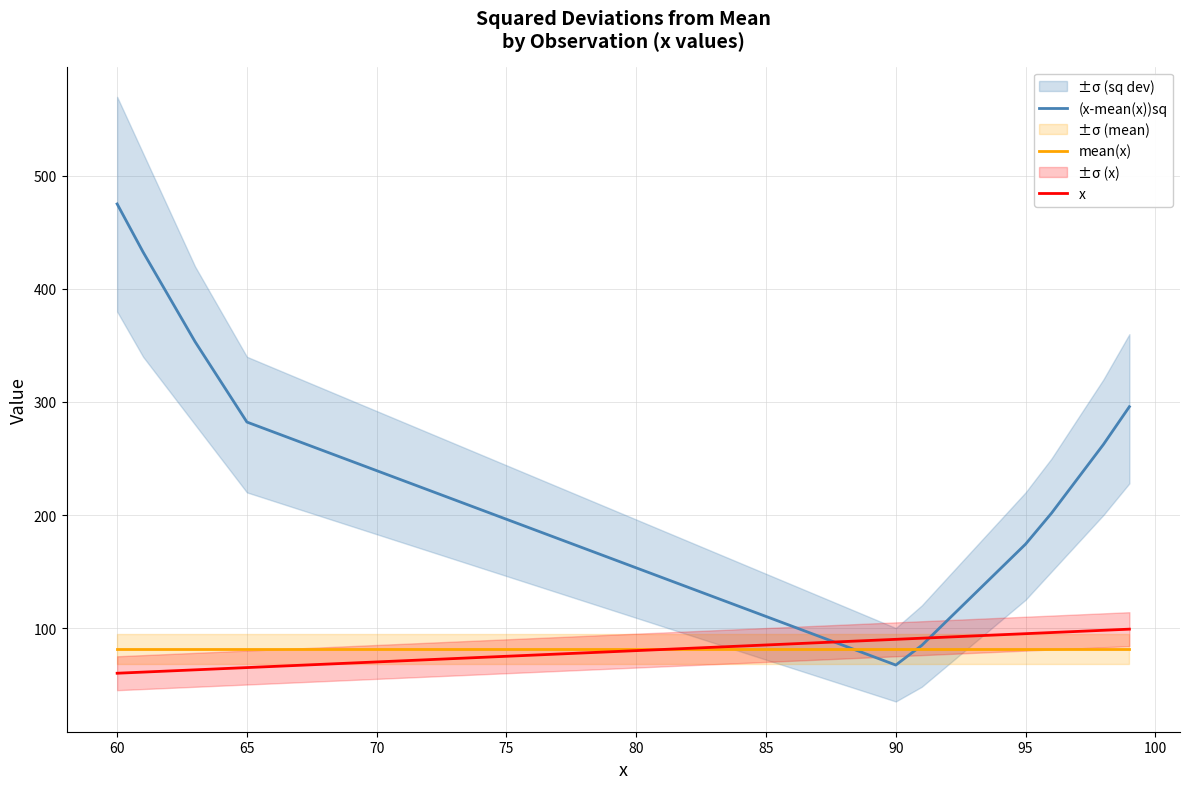

The value of (x-mean(x))sq at 95 is 174.2. True or false?

True